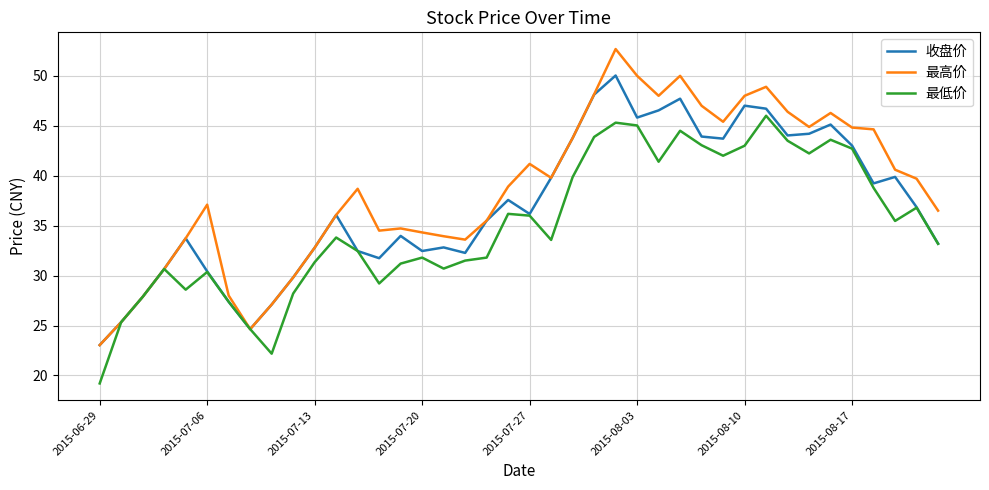

Which series has the widest spread of values?

最高价